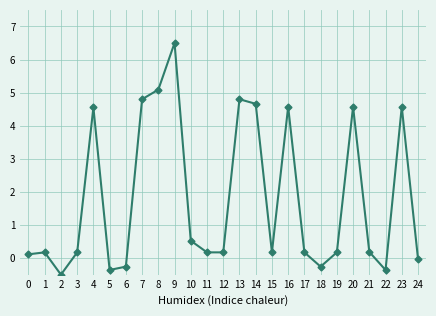

The value at 24 is -0.0. True or false?

True